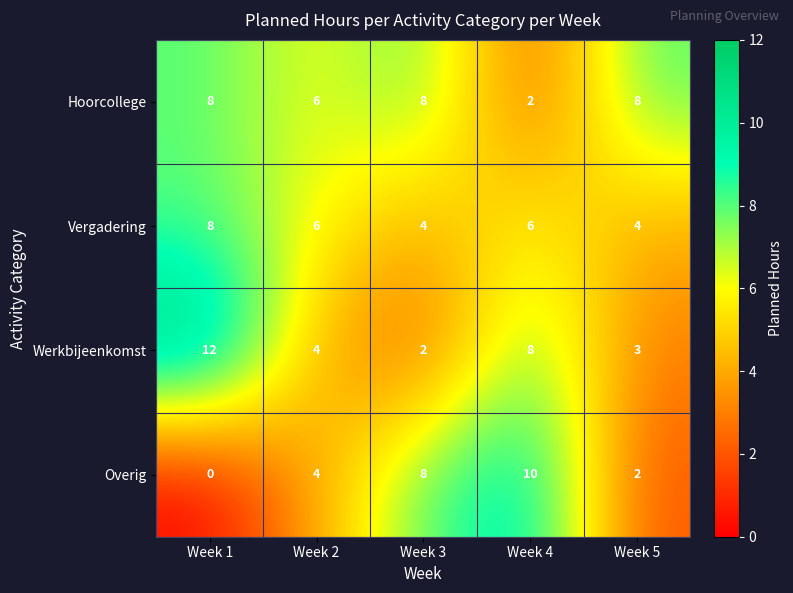

Reading left to right, extract all data points from this chart.

Hoorcollege: 8	6	8	2	8
Vergadering: 8	6	4	6	4
Werkbijeenkomst: 12	4	2	8	3
Overig: 0	4	8	10	2